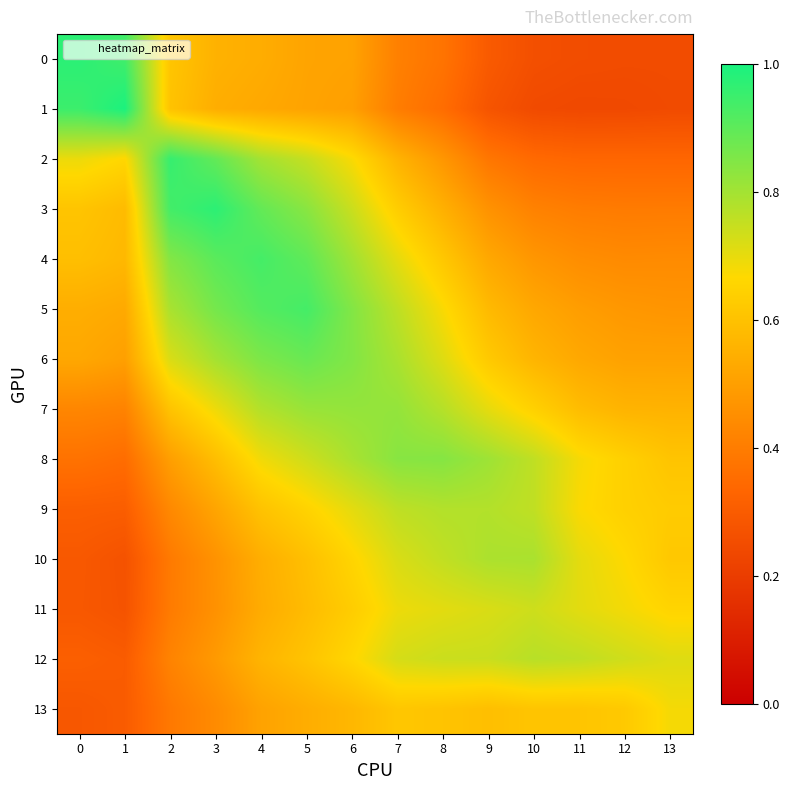

Which series has the widest spread of values?

1